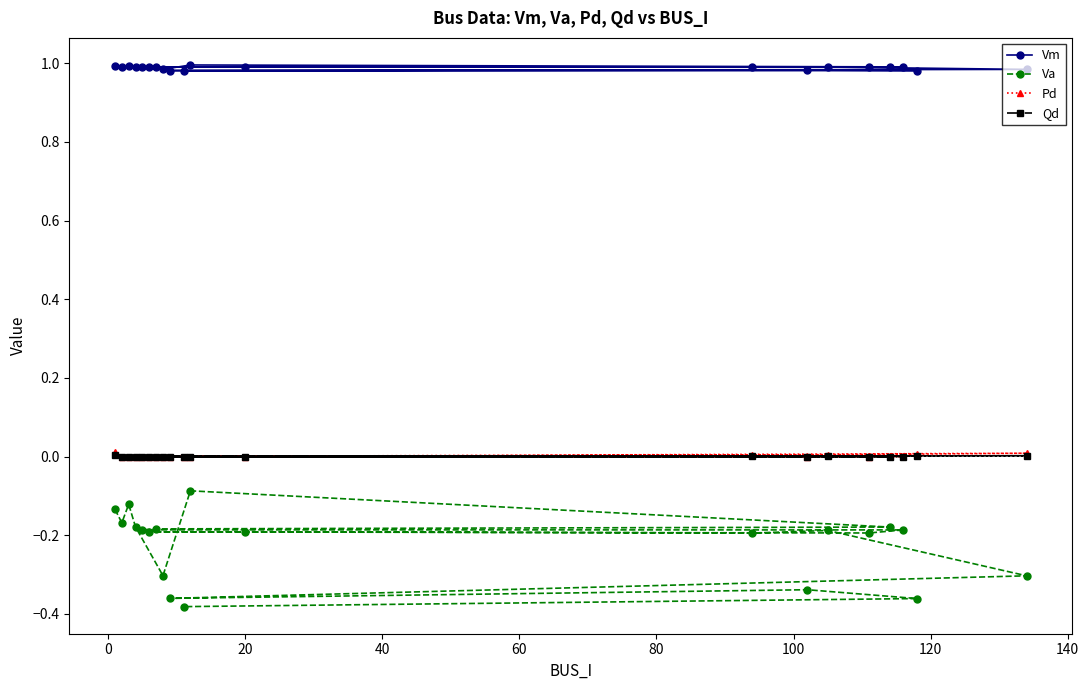

Which series has the widest spread of values?

Va